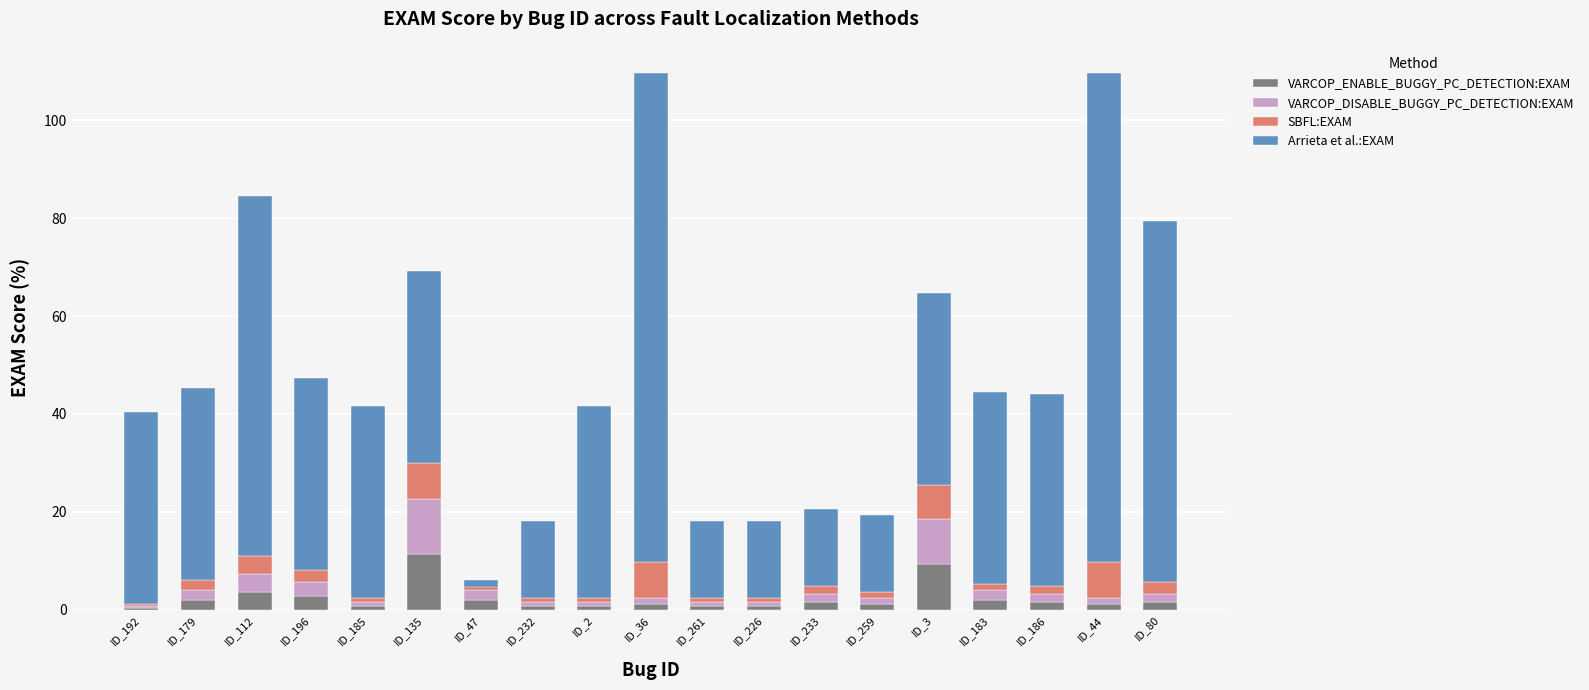

How many categories are shown in the chart?

19